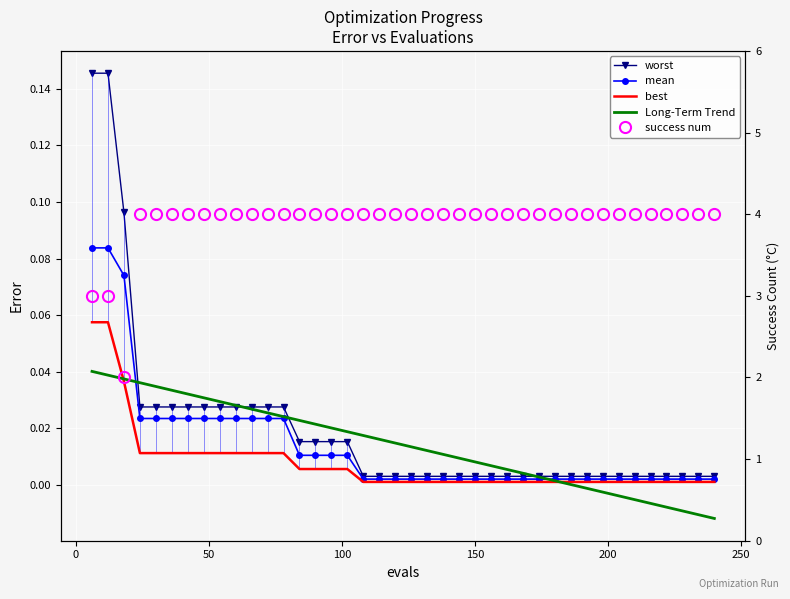

At which category is the sum across all series the highest?

24